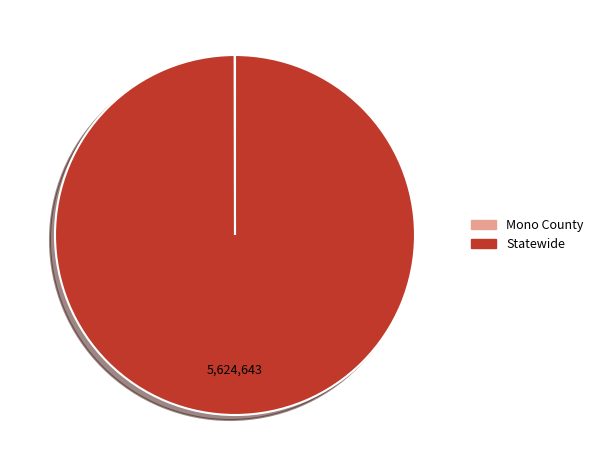

What is the largest slice in the pie chart?

Statewide